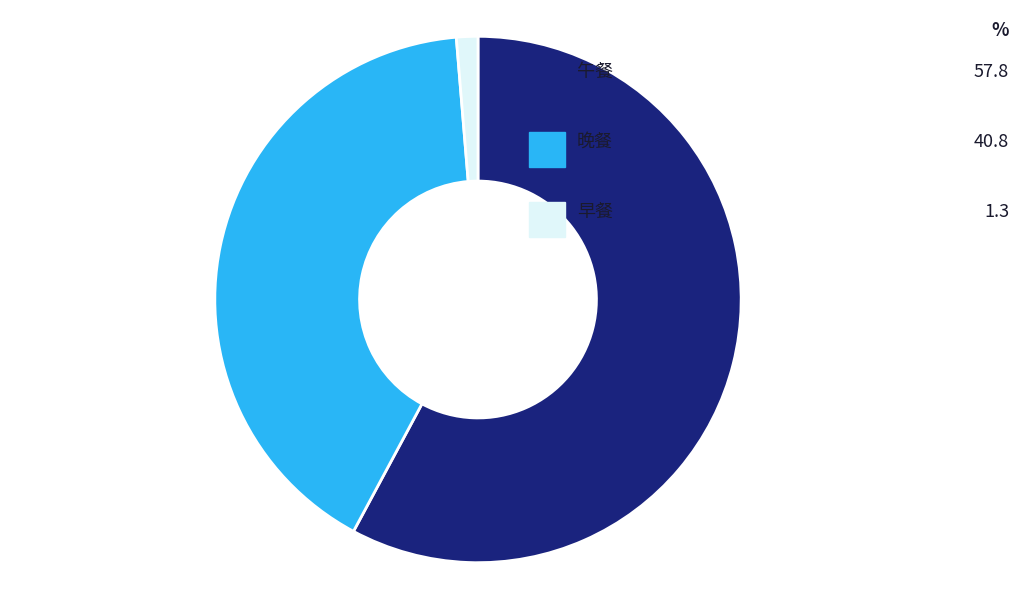

To the nearest percent, what portion does 晚餐 represent?

41%